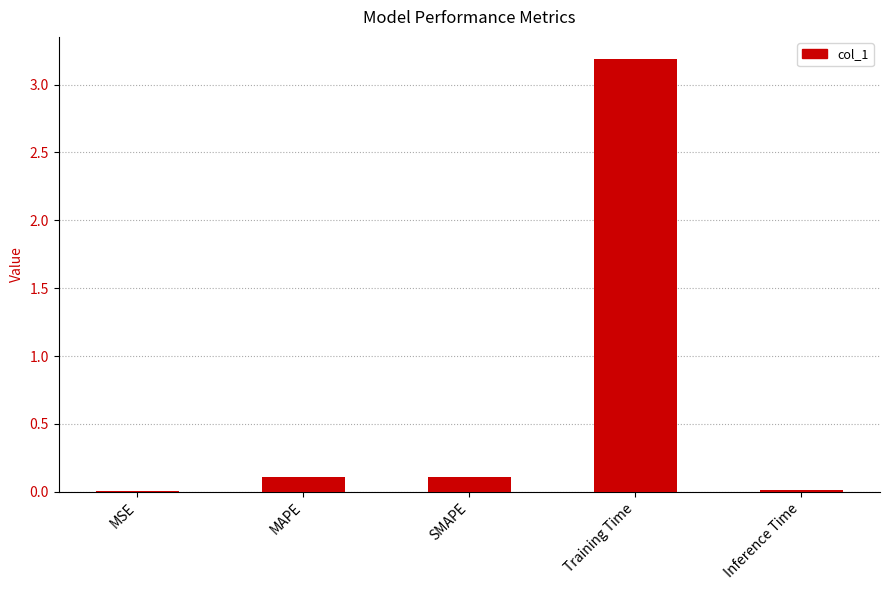

What is the sum of the values at Training Time and MAPE?

3.3